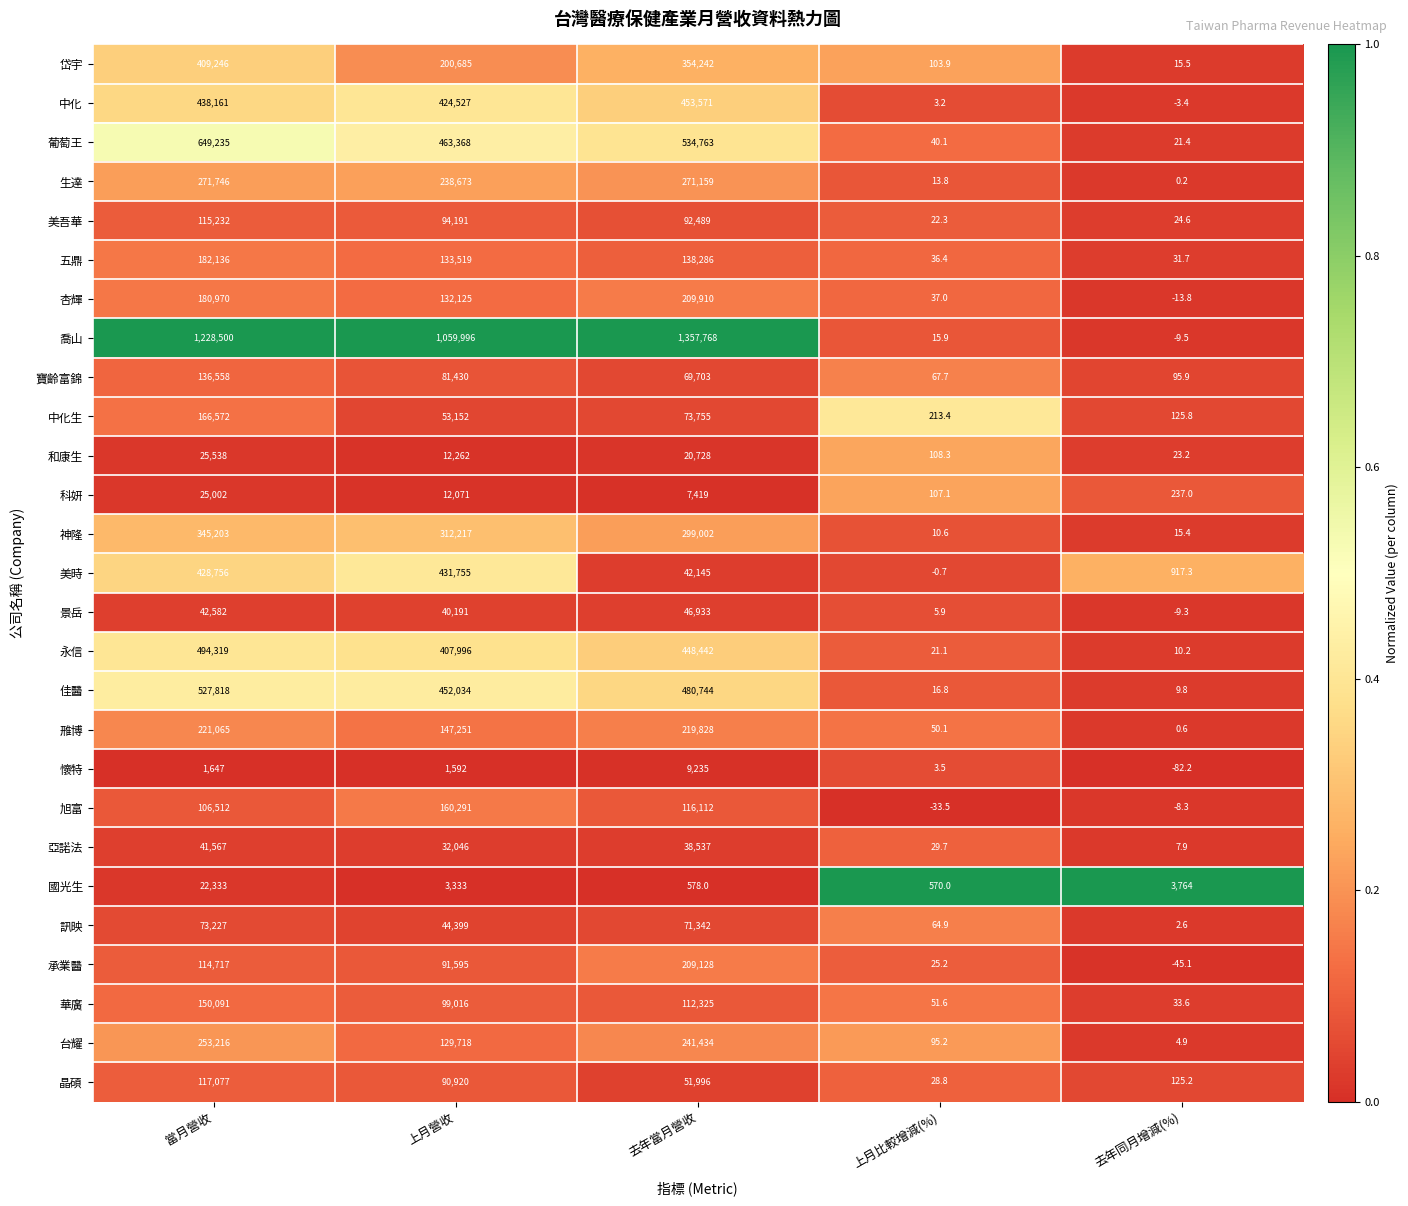

Is it true that 中化生 equals 125.8 at 去年同月增減(%)?

True